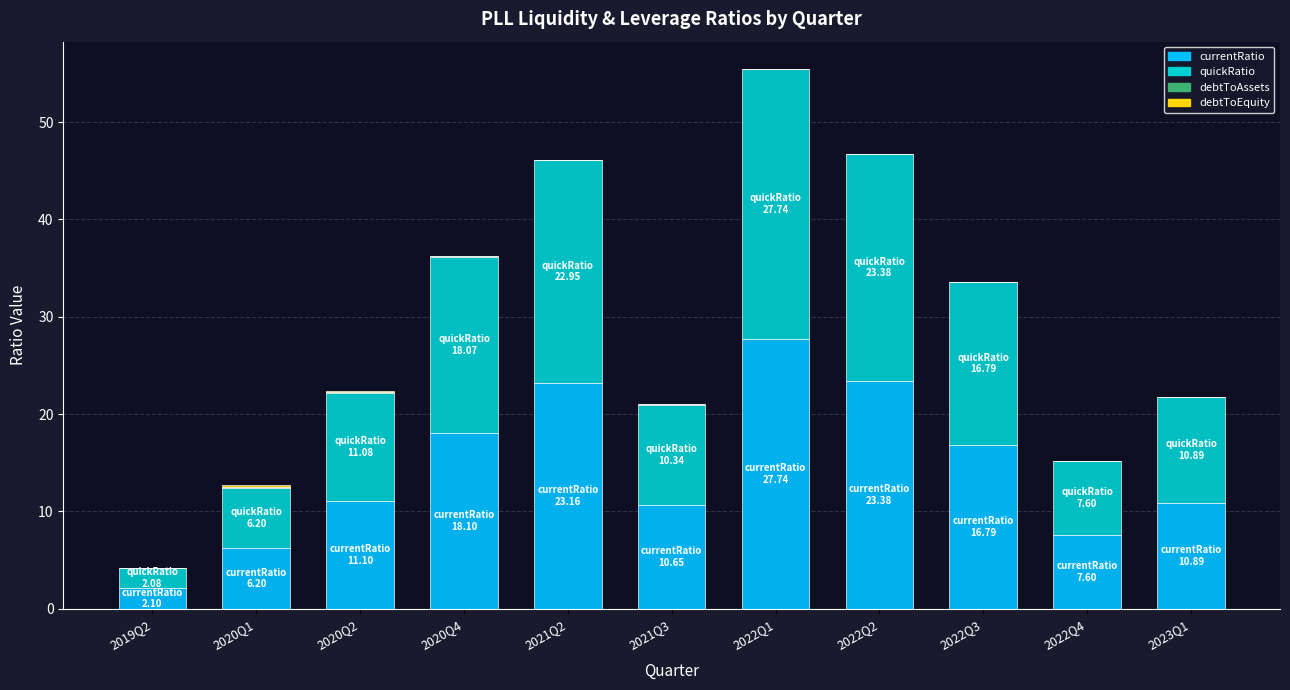

At which category is the sum across all series the highest?

2022Q1